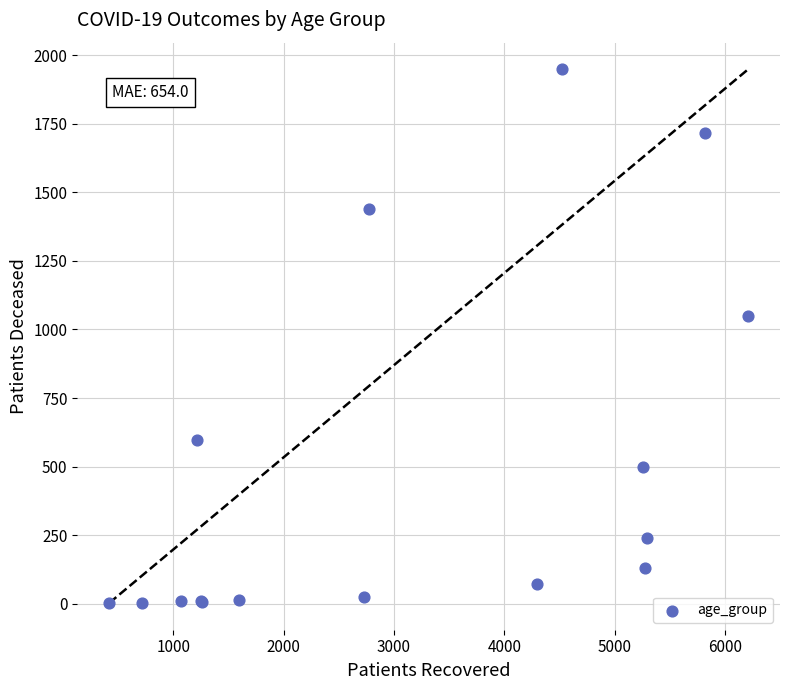

What Y value in the scatter plot is closest to 975?

1050